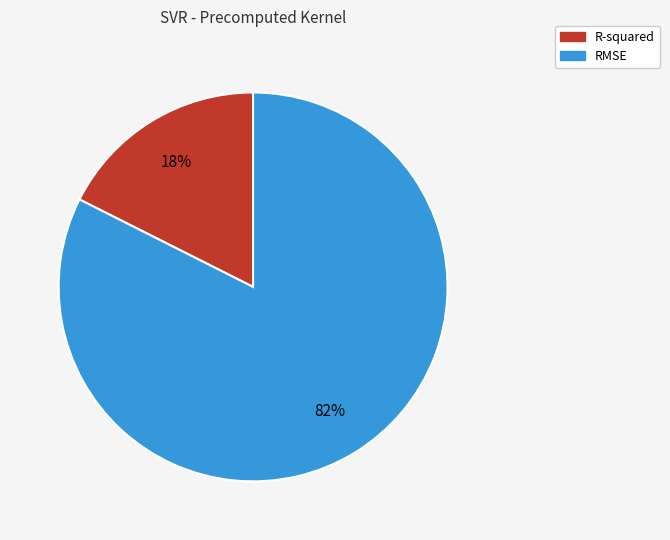

To the nearest percent, what is the average slice percentage?

50%